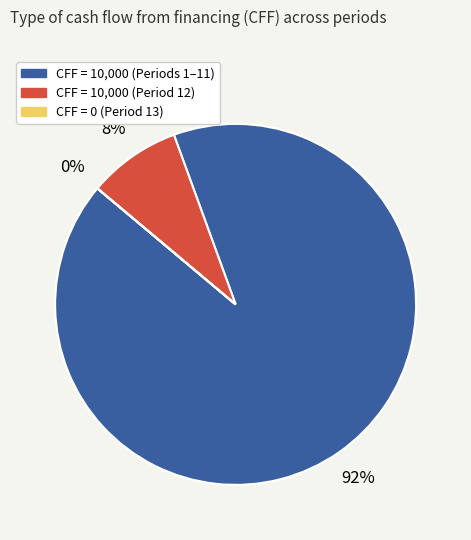

Does any single category account for the majority?

Yes